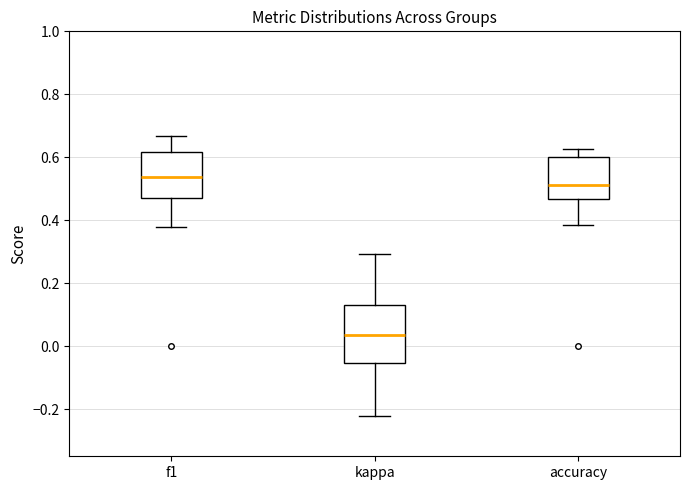

Reading left to right, transcribe this box plot: for each box, give where its median line is, the range the box spans, and where its two whiskers end, as read against the y-axis. The values are not printed on the chart, so give them approximately, as read against the axis.

f1: median 0.54, box 0.48 to 0.62, whiskers 0.38 to 0.66
kappa: median 0.04, box -0.06 to 0.14, whiskers -0.22 to 0.30
accuracy: median 0.52, box 0.46 to 0.60, whiskers 0.38 to 0.62